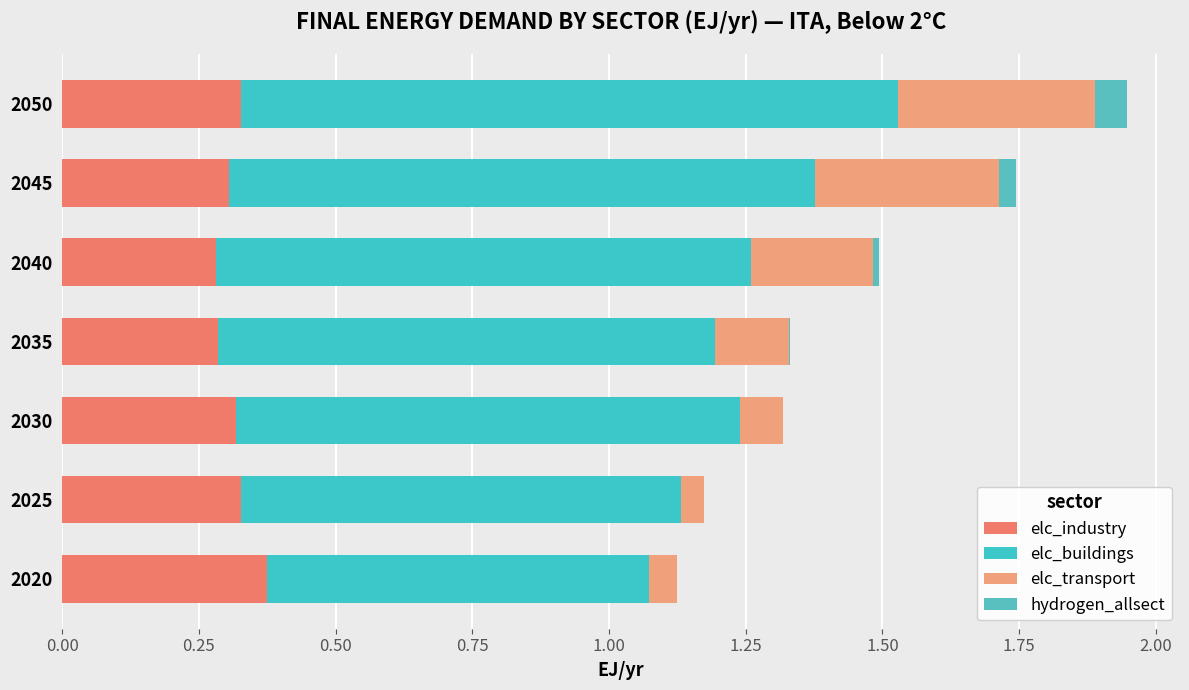

List the series in order of their overall mean, lowest first.

hydrogen_allsect, elc_transport, elc_industry, elc_buildings